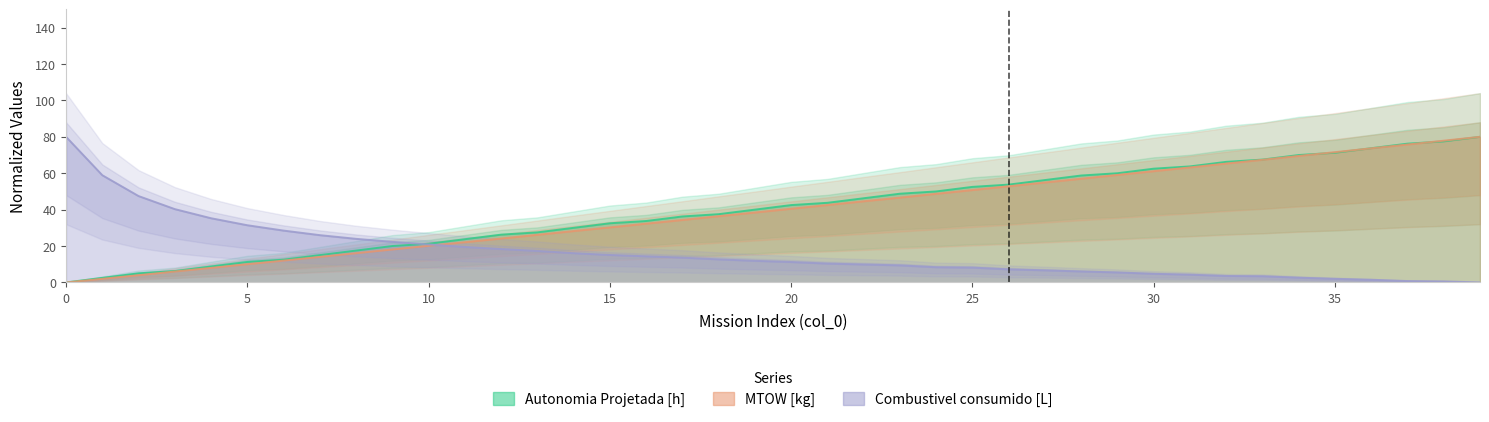

At which label is Autonomia Projetada [h] closest to 40?

19